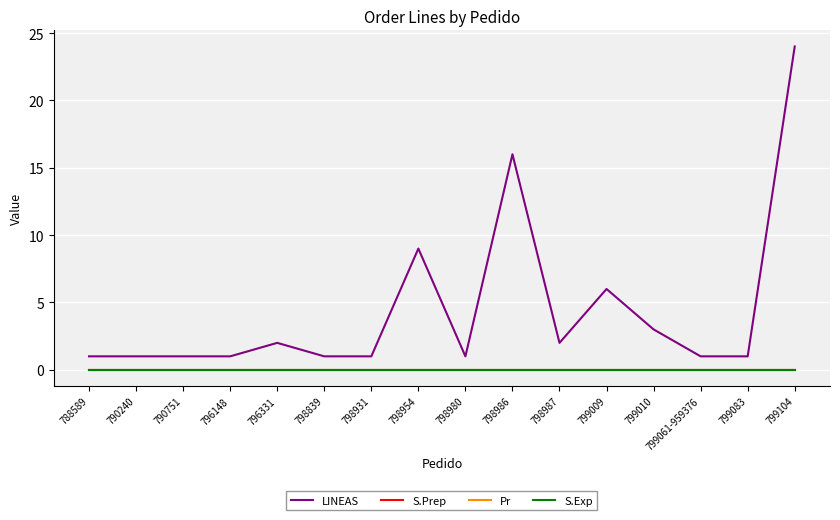

What position from the left is 790751?

3